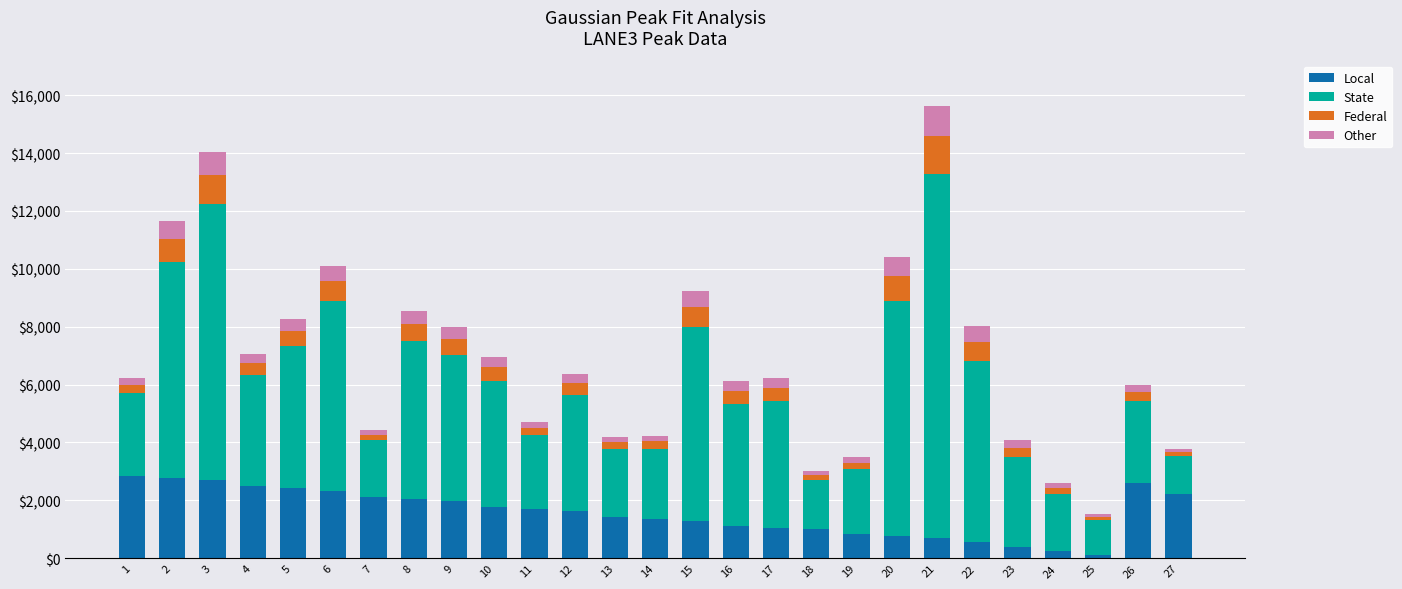

What is the sum of all Local values?

42452.0